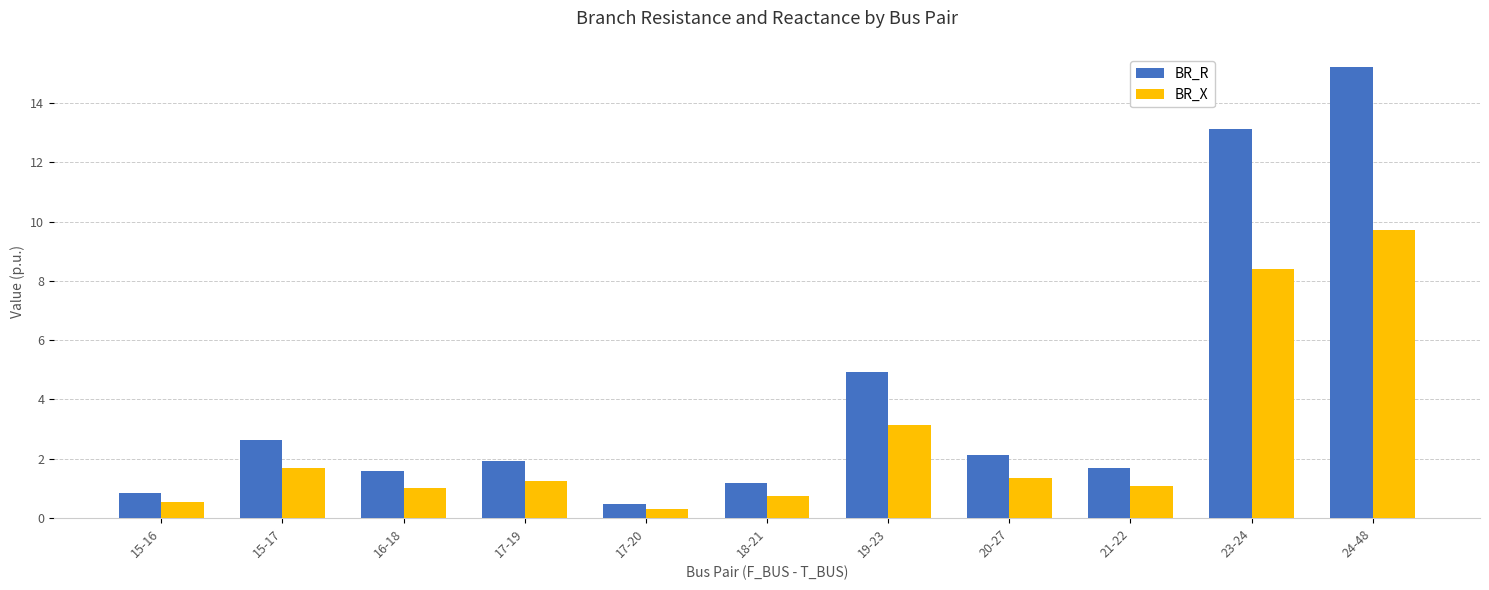

The value of BR_R at 21-22 is 0.6. True or false?

False